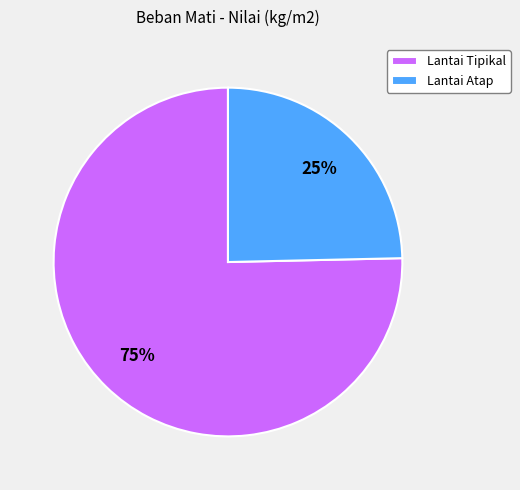

Which category has the smallest portion of the pie?

Lantai Atap